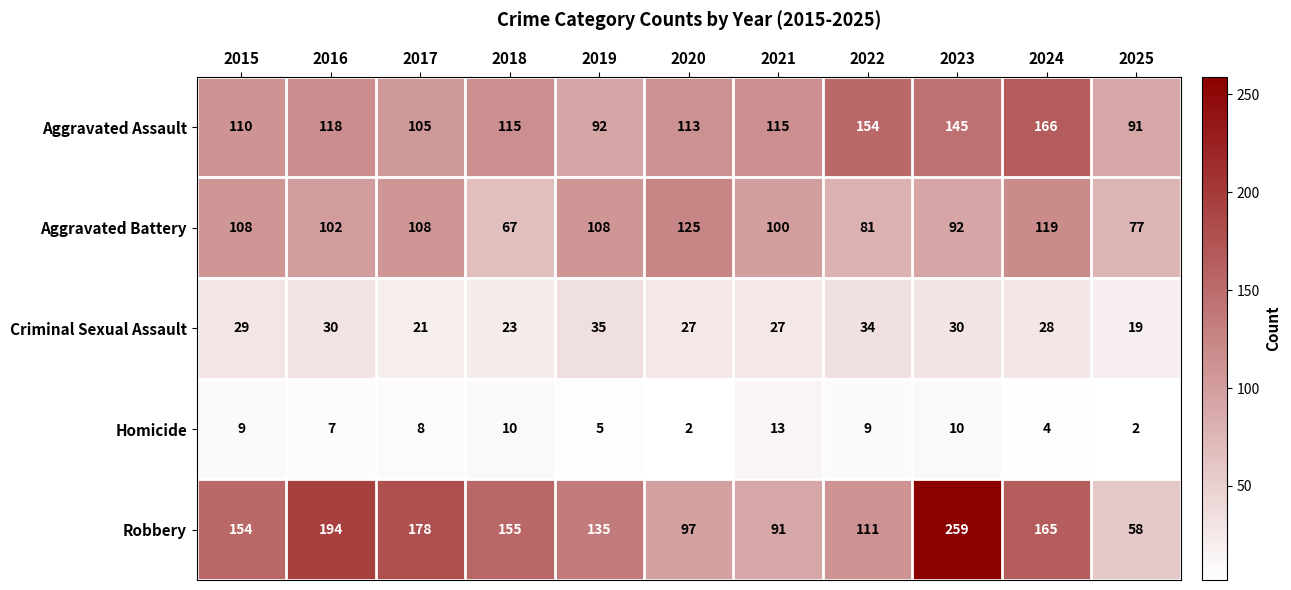

Between 2019 and 2021, which series saw the biggest shift?

Robbery